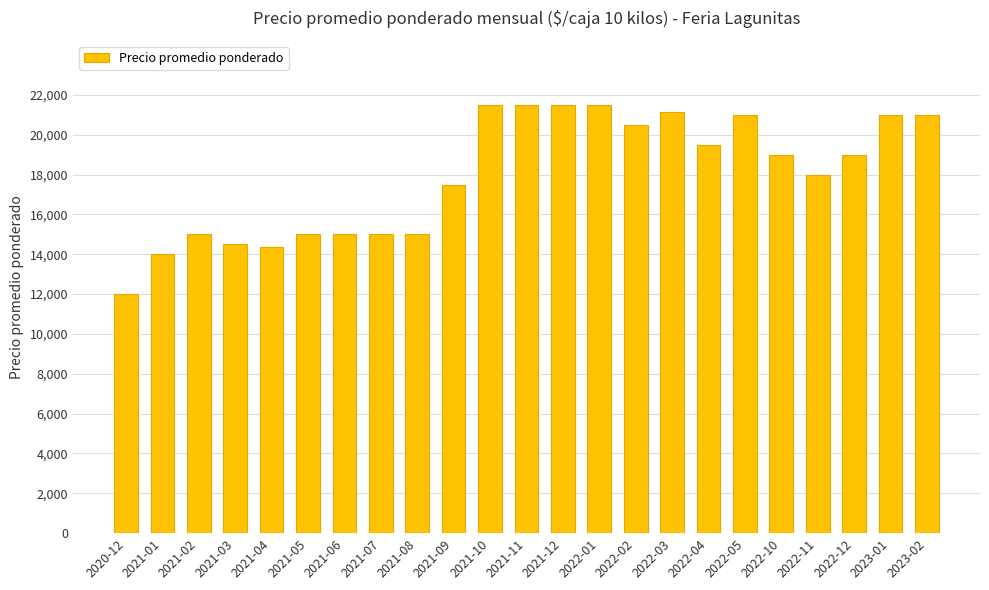

The chart shows a value of 15000 at 2021-07. True or false?

True